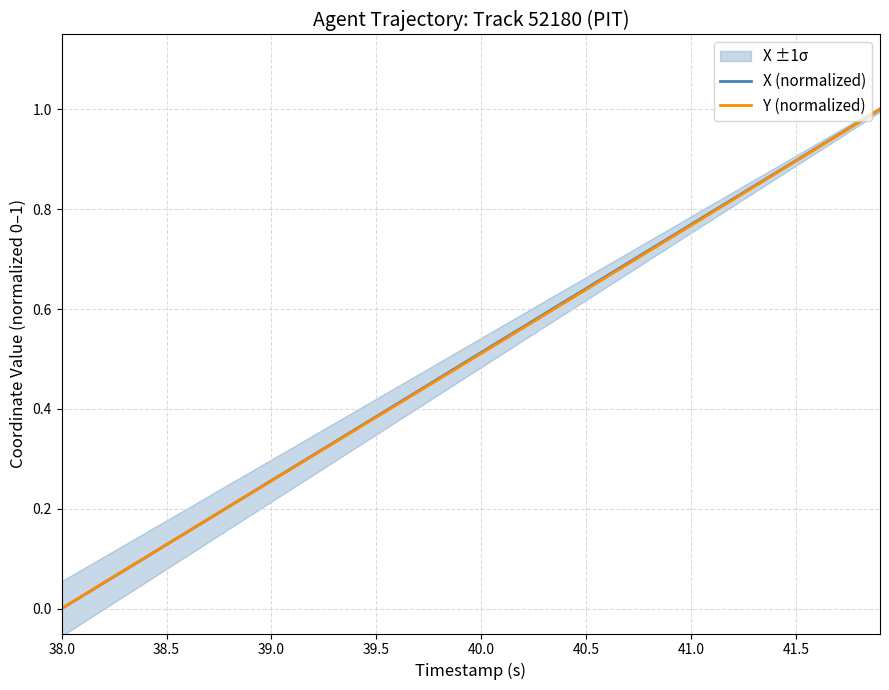

Reading right to left, extract all data points from this chart.

X (normalized): 1.0	1.0	0.9	0.9	0.9	0.9	0.8	0.8	0.8	0.8	0.7	0.7	0.7	0.7	0.6	0.6	0.6	0.6	0.5	0.5	0.5	0.5	0.4	0.4	0.4	0.4	0.3	0.3	0.3	0.3	0.2	0.2	0.2	0.2	0.1	0.1	0.1	0.1	0.0	0.0
Y (normalized): 1.0	1.0	0.9	0.9	0.9	0.9	0.8	0.8	0.8	0.8	0.7	0.7	0.7	0.7	0.6	0.6	0.6	0.6	0.5	0.5	0.5	0.5	0.4	0.4	0.4	0.4	0.3	0.3	0.3	0.3	0.2	0.2	0.2	0.2	0.1	0.1	0.1	0.1	0.0	0.0